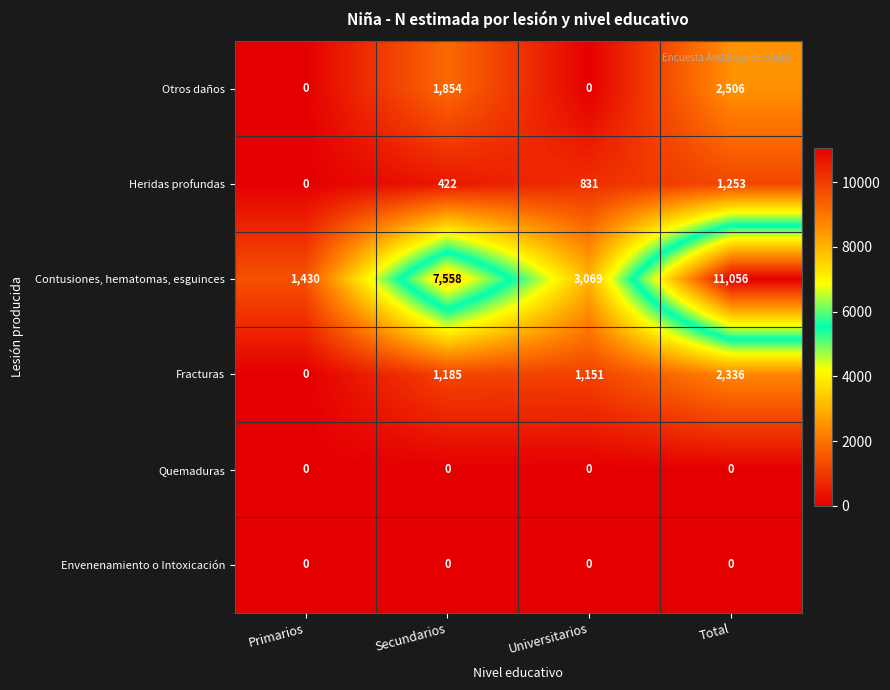

The value of Fracturas at Universitarios is 1151. True or false?

True